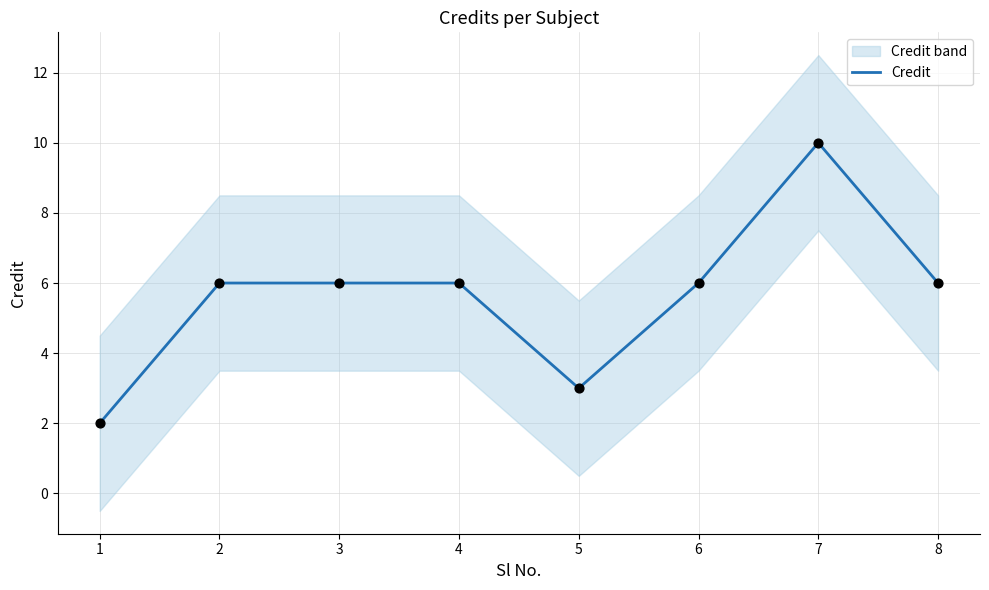

Which has a higher value, 7 or 5?

7